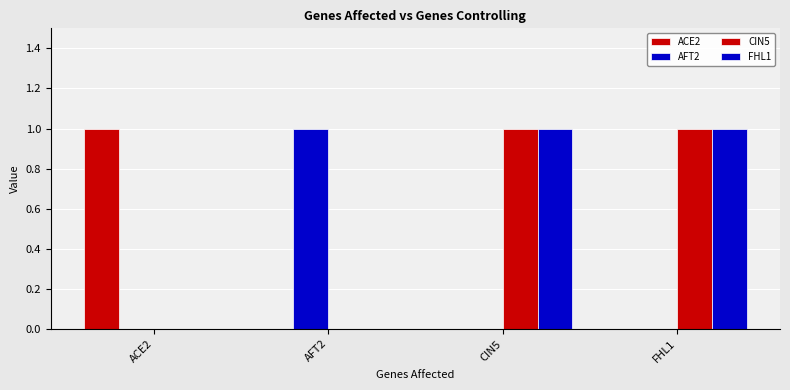

At which category does the chart reach its peak across all series?

ACE2